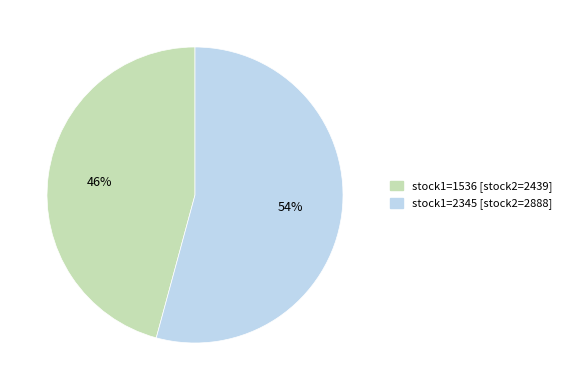

Is there a majority slice in this chart?

Yes